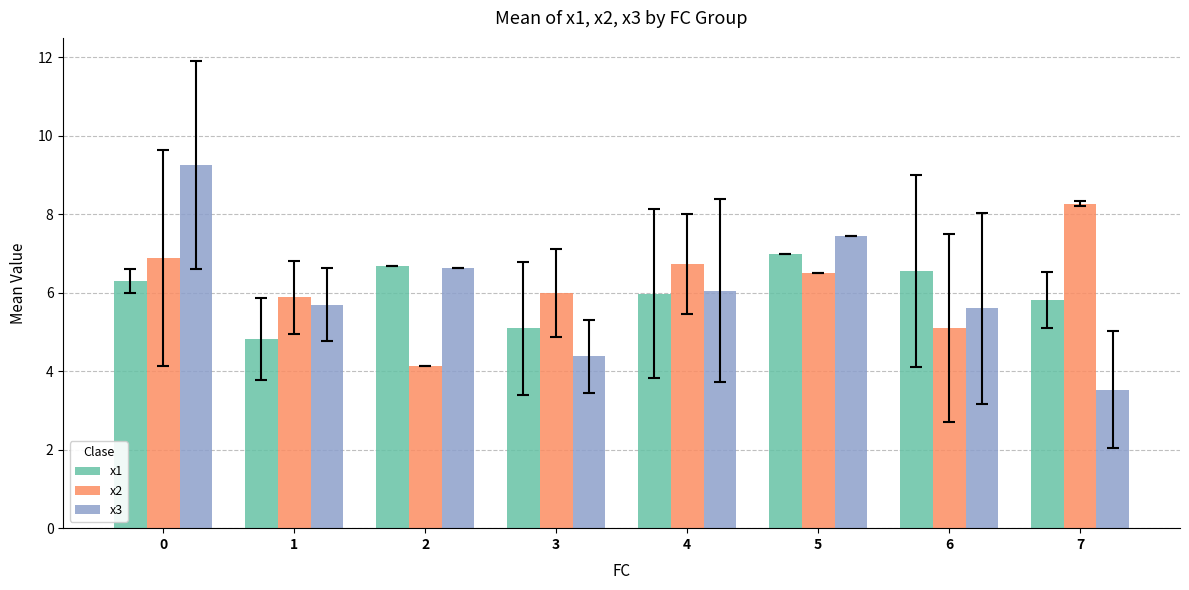

The value of x1 at 2 is 6.7. True or false?

True